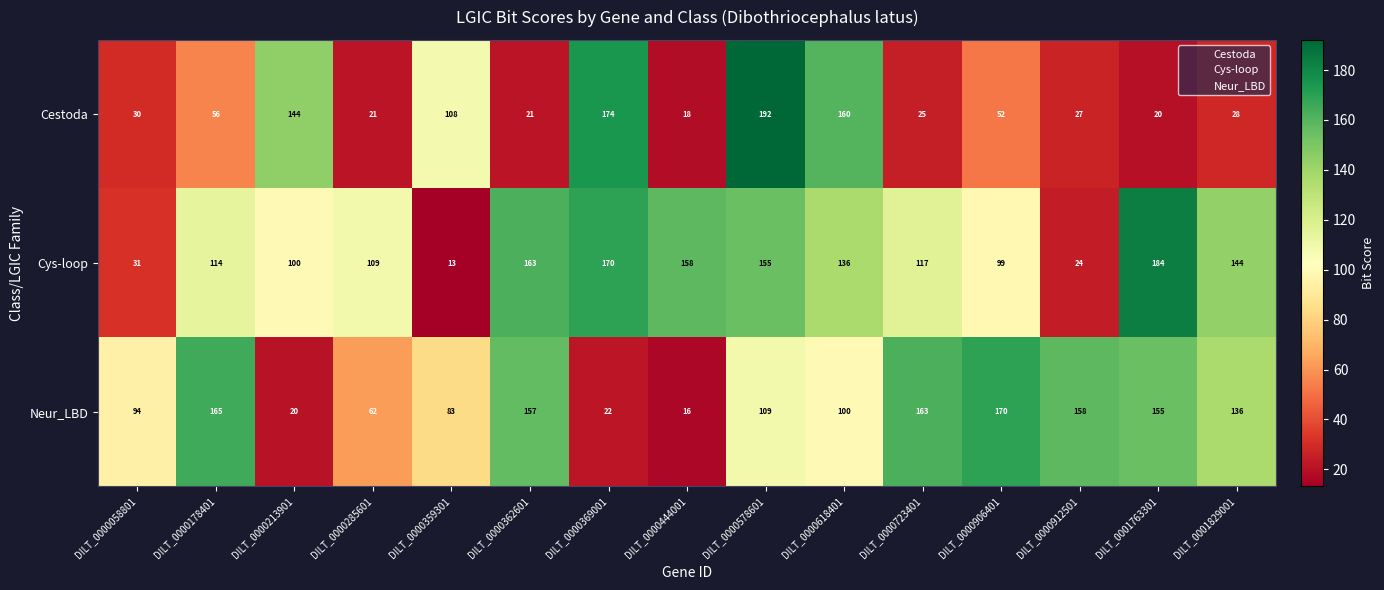

What is the approximate value of Cys-loop at DILT_0000178401?

114